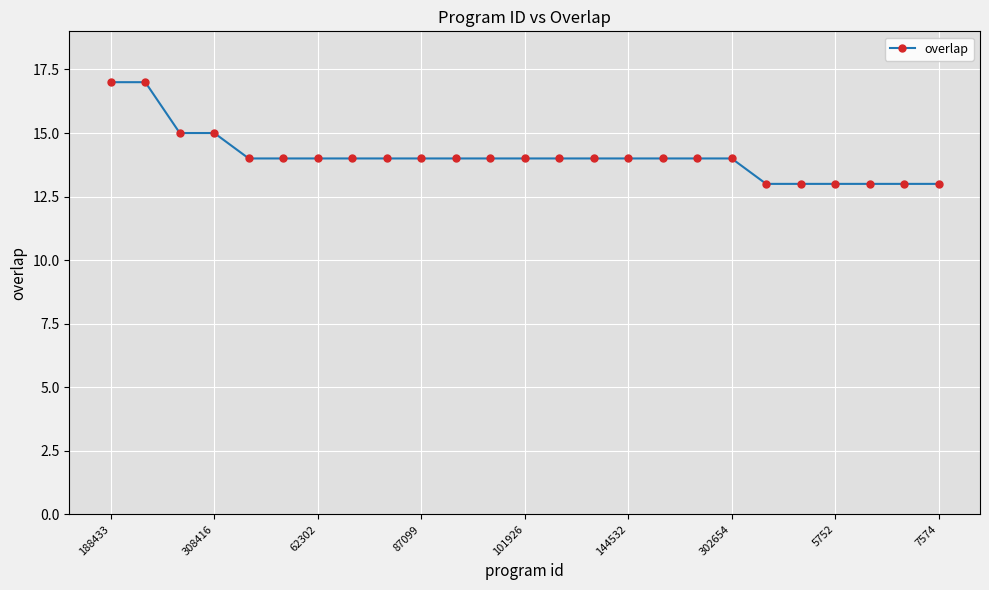

What is the minimum value shown in the chart?

13